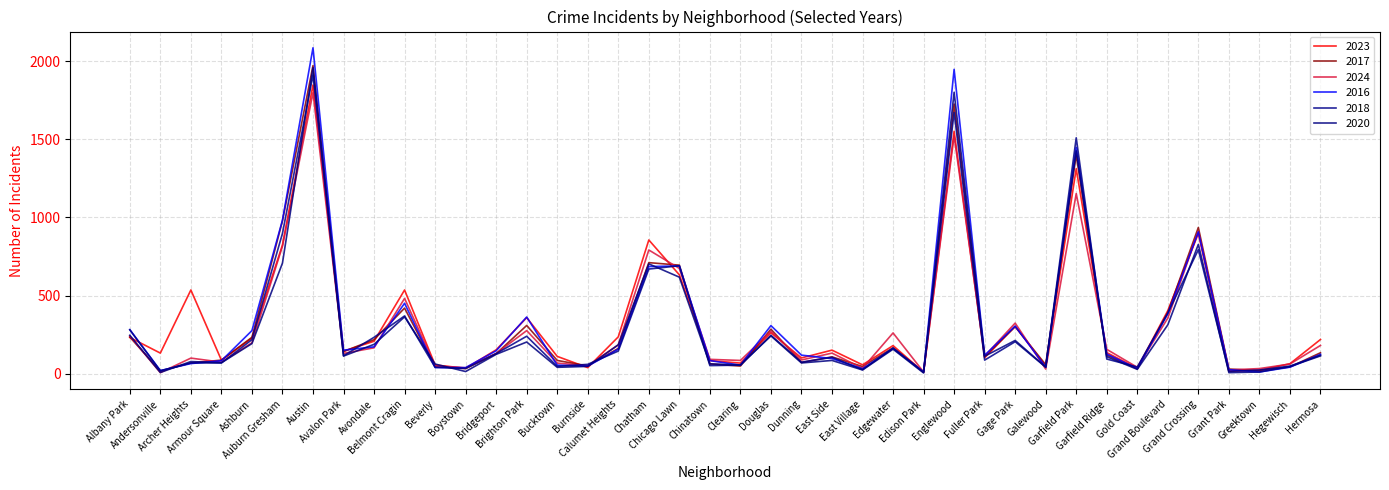

What is the greatest value displayed?

2086